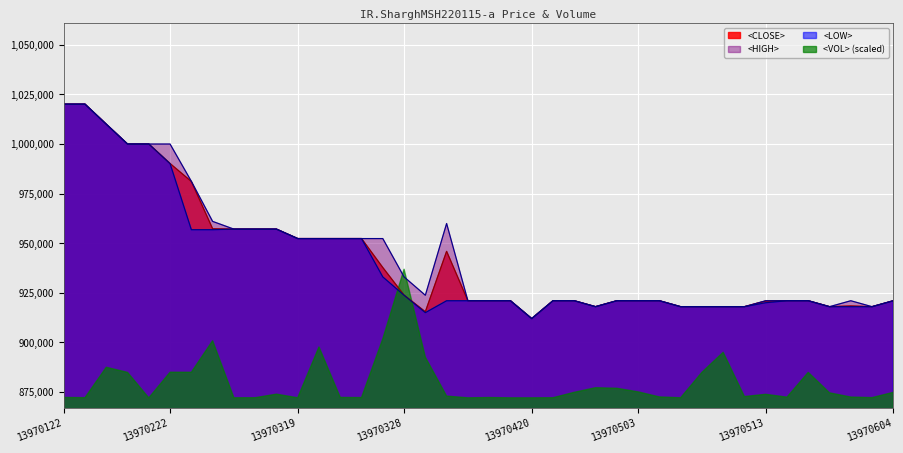

Reading left to right, transcribe all the data shown in this chart.

<CLOSE>: 1020100	1020100	1010000	1000000	1000000	990158	981103	957268	957101	957101	957101	952340	952340	952340	952340	937724	923809	915431	945875	921000	921000	921000	912000	921000	921000	918000	921000	921000	921000	918000	918000	918000	918000	920845	921000	921000	918000	918353	918000	921000
<HIGH>: 1020100	1020100	1010000	1000000	1000000	1000000	981200	961000	957101	957101	957101	952340	952340	952340	952340	952340	933010	923772	959935	921000	921000	921000	912000	921000	921000	918000	921000	921000	921000	918000	918000	918000	918000	921000	921000	921000	918000	921000	918000	921000
<LOW>: 1020100	1020100	1010000	1000000	1000000	990099	956812	956812	957101	957101	957101	952340	952340	952340	952340	933010	923772	915000	921000	921000	921000	921000	912000	921000	921000	918000	921000	921000	921000	918000	918000	918000	918000	919999	921000	921000	918000	918000	918000	921000